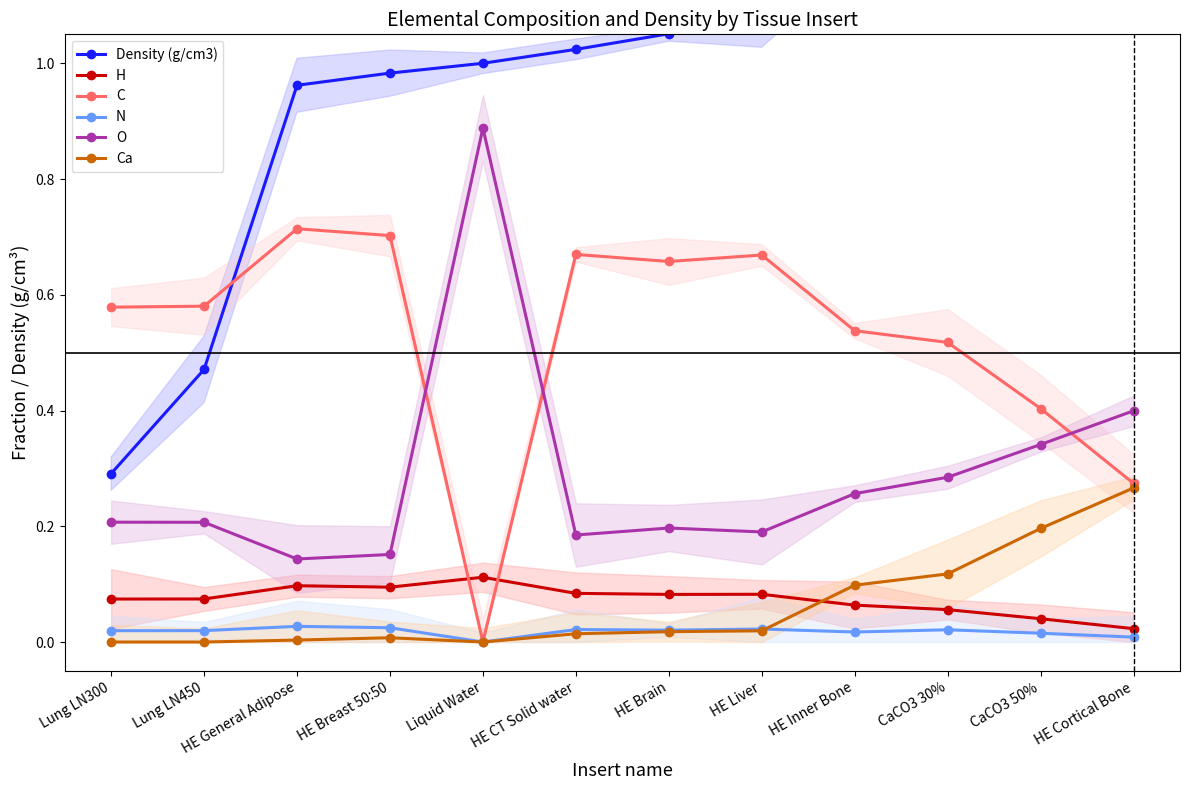

Rank the series by their maximum value, from highest to lowest.

Density (g/cm3), O, C, Ca, H, N